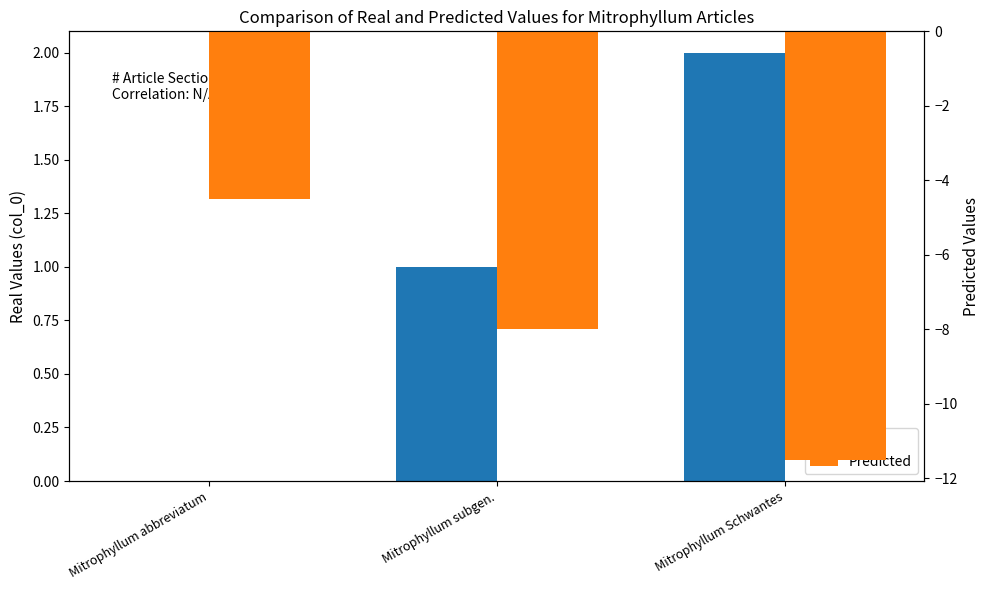

How many values in col_0 are above zero?

2